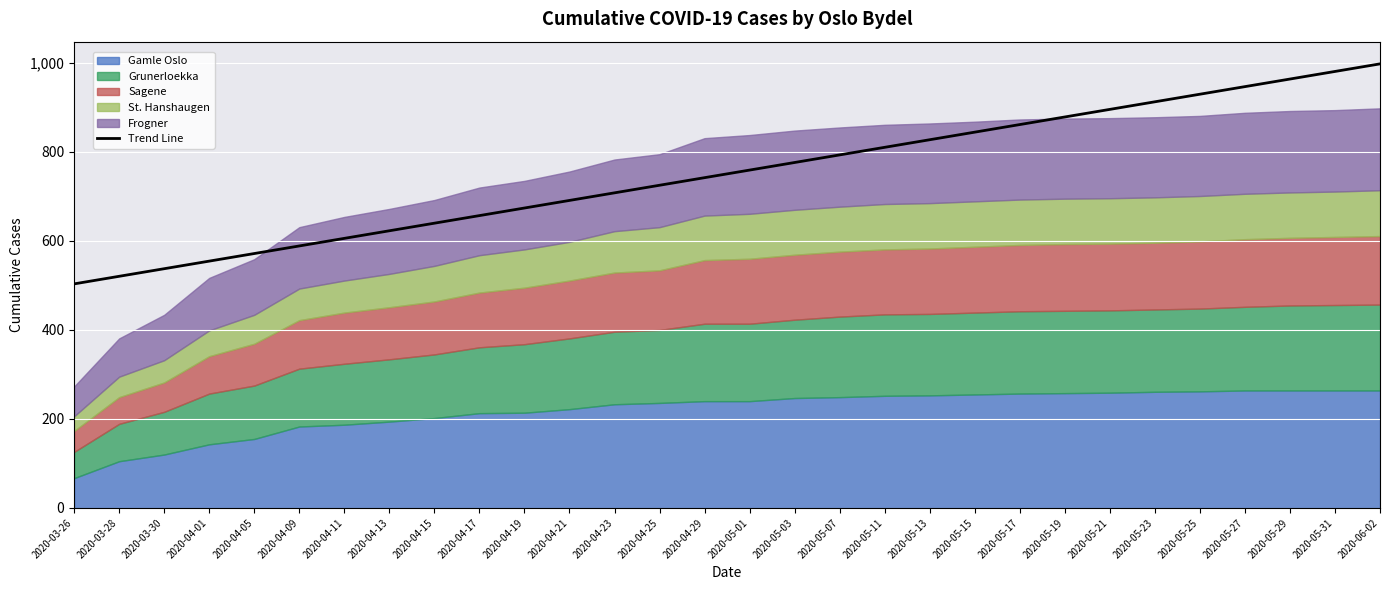

Which label corresponds to the smallest value in the chart?

2020-03-26